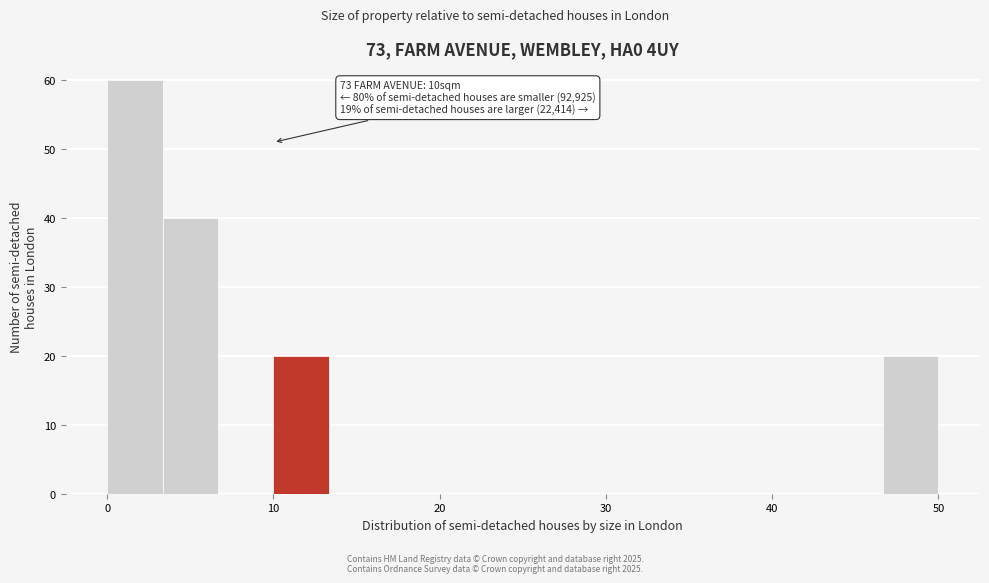

Around what value on the x-axis is the tallest bar? Give the approximate position of its centre, as read against the axis.

2